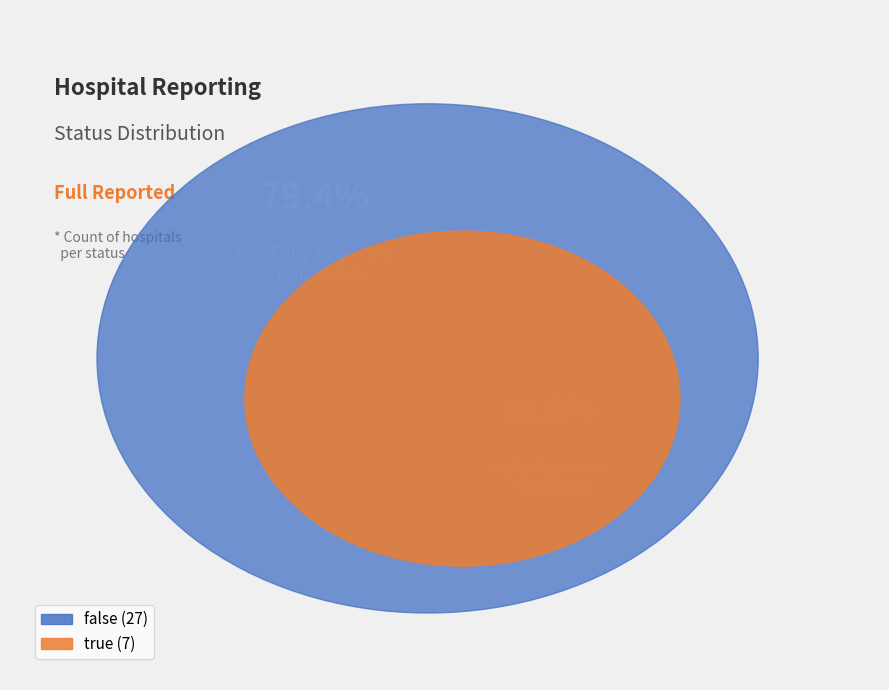

Is there any slice that represents more than half of the pie?

Yes